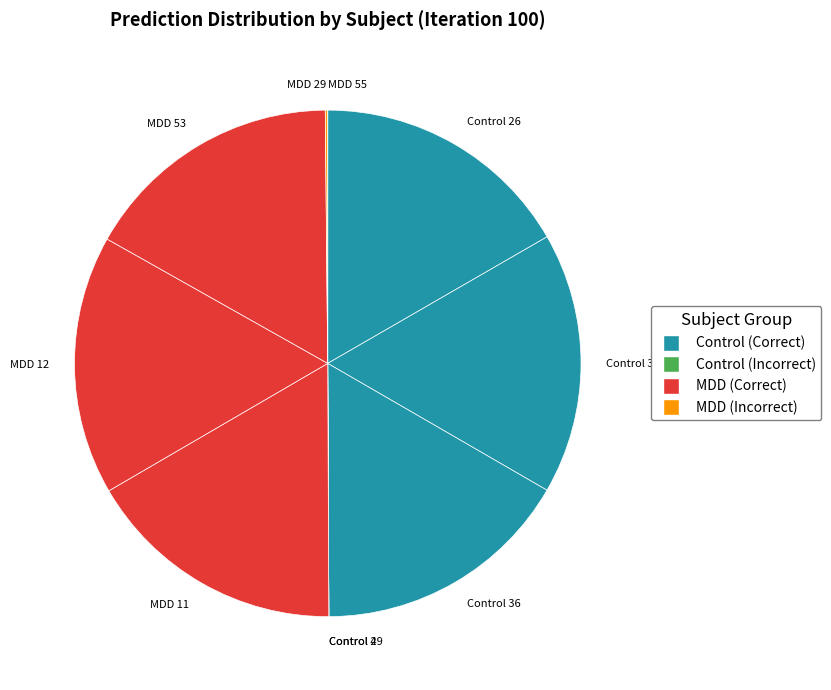

Does any single category account for the majority?

No